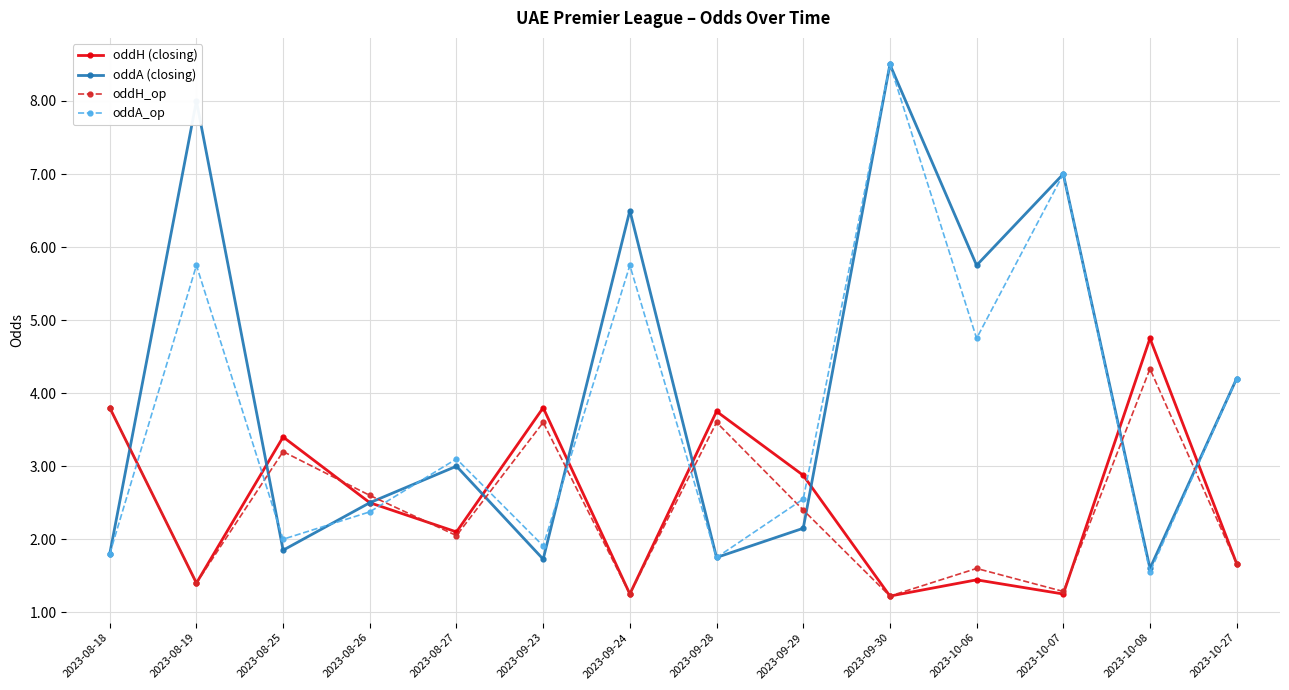

What is the lowest value of the oddA (closing) series?

1.6